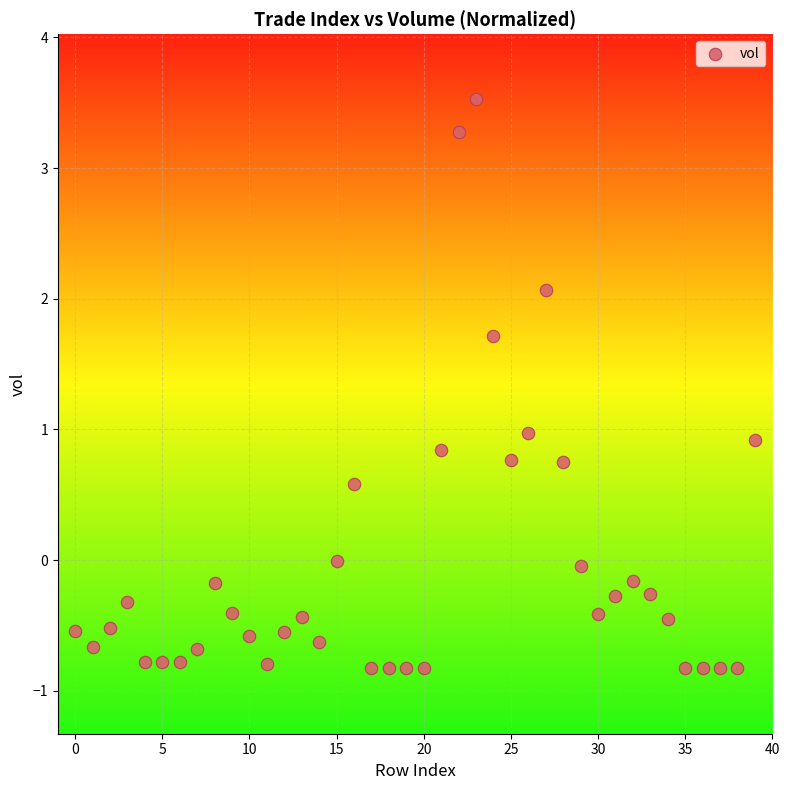

What is the range of Y values (max minus min)?

4.4